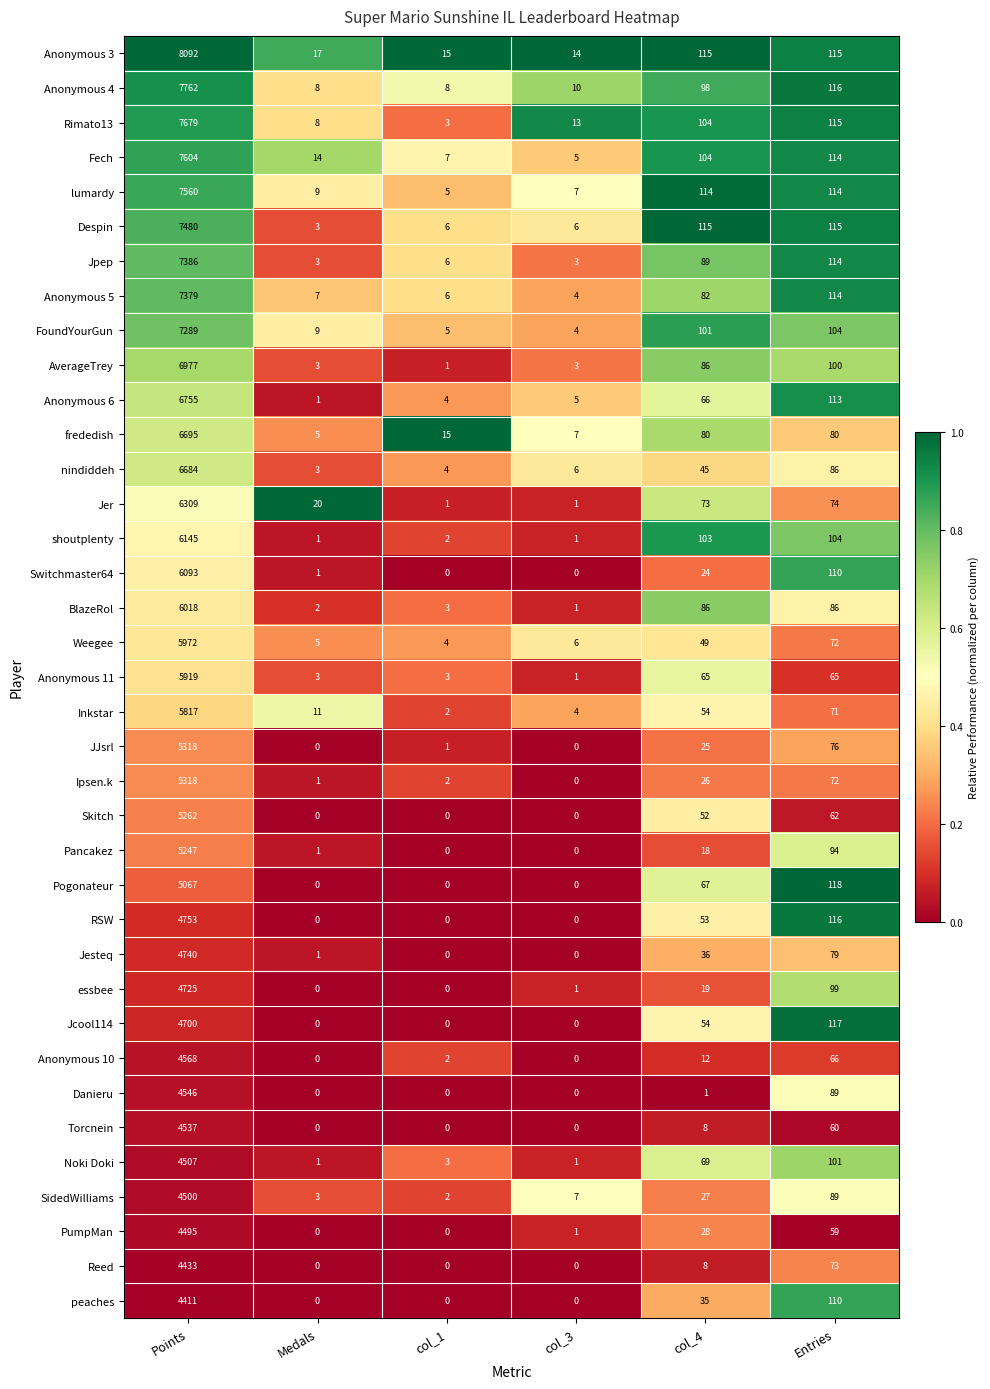

What is the difference between the maximum and minimum values in the Jer series?

6308